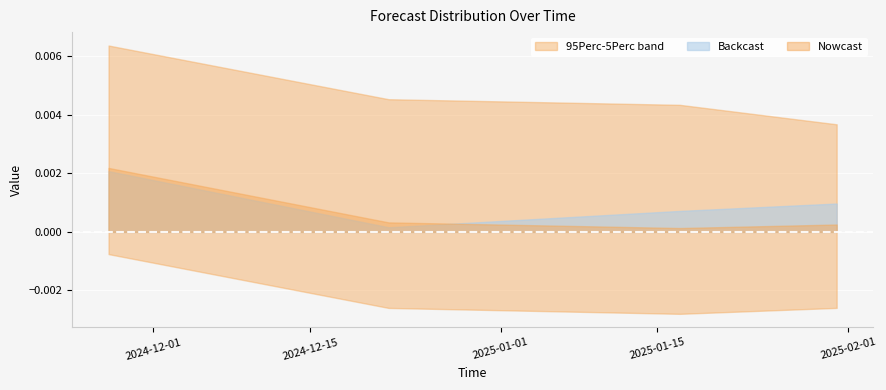

Which has a higher value, 2025-01-17 or 2024-12-22?

2025-01-17